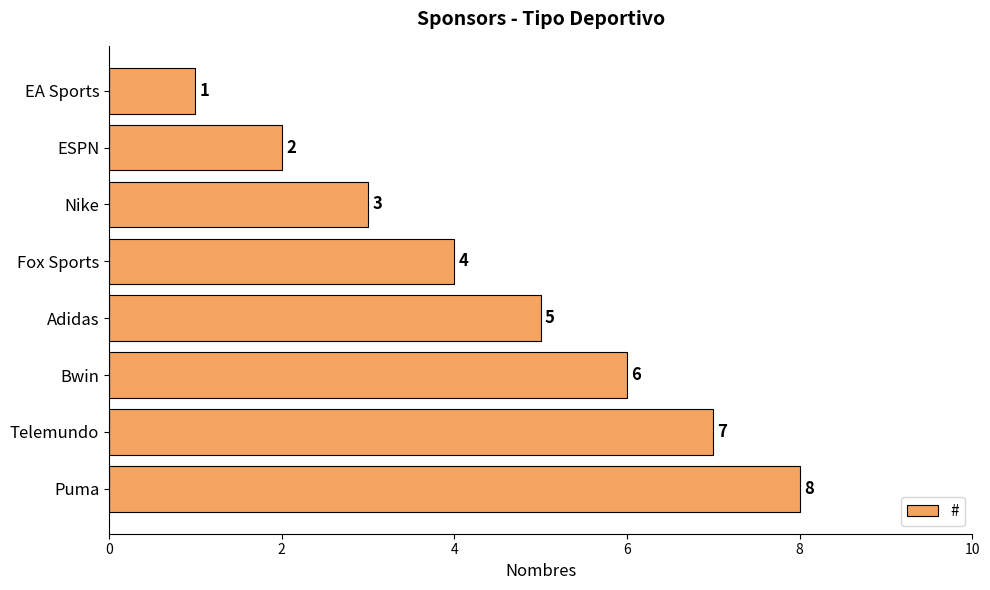

How many series are shown in this chart?

1